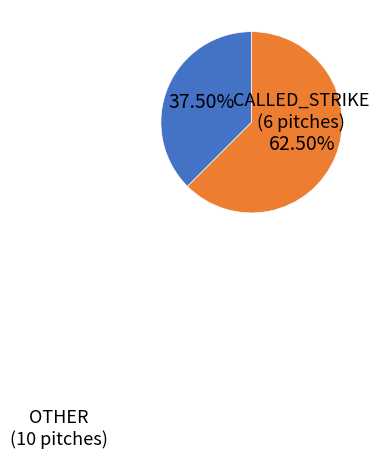

Is there a majority slice in this chart?

Yes